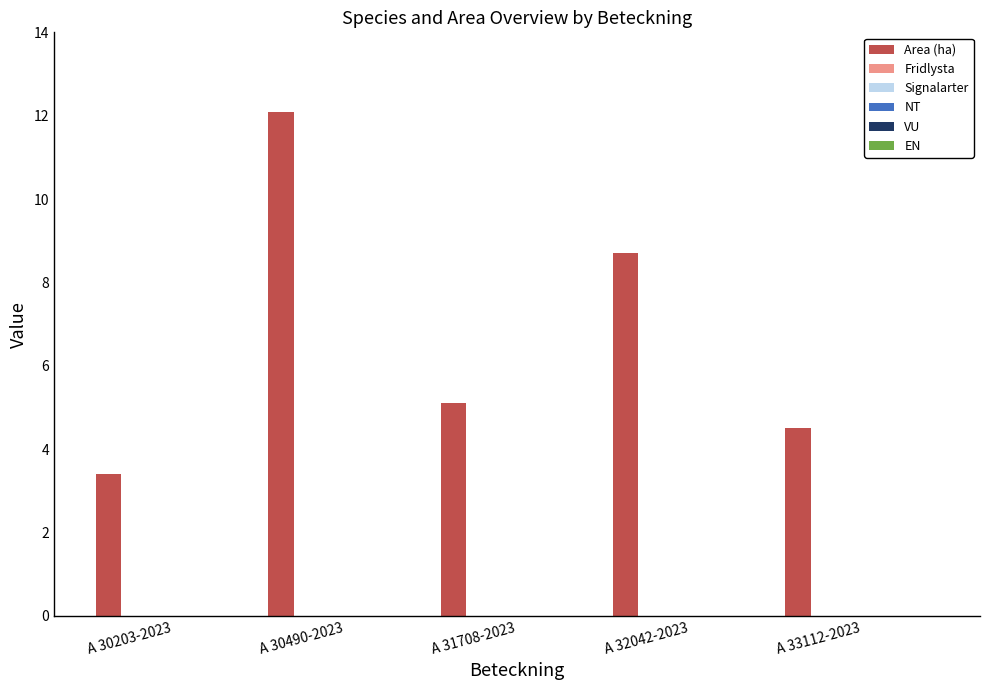

What is the value of the 4th bar from the left?

8.7